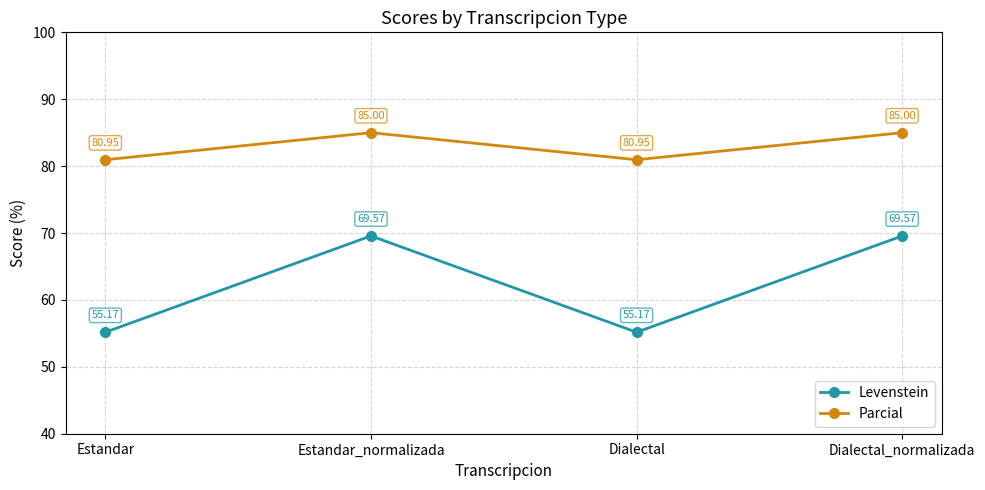

What is the label of the 3rd point from the right?

Estandar_normalizada